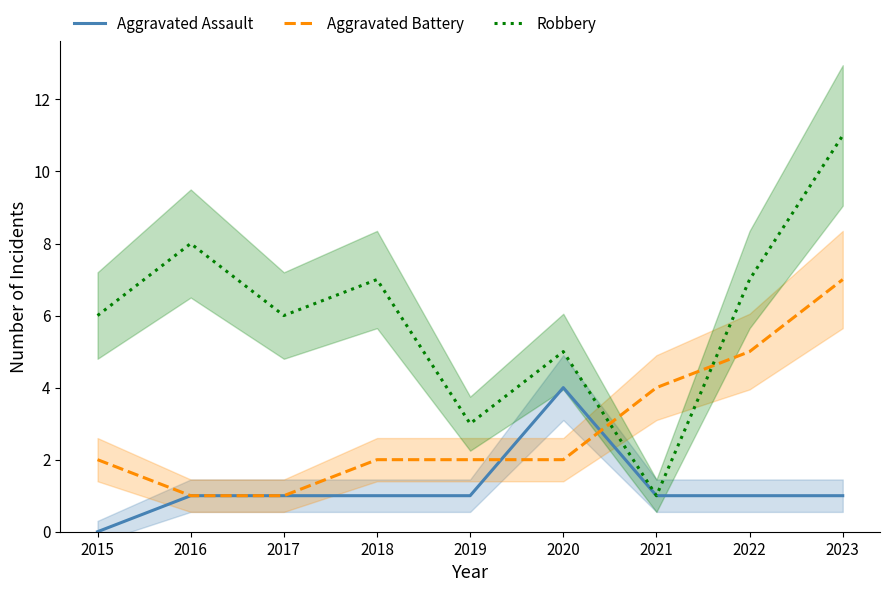

What is the difference between the maximum and second lowest values in the Aggravated Assault series?

3